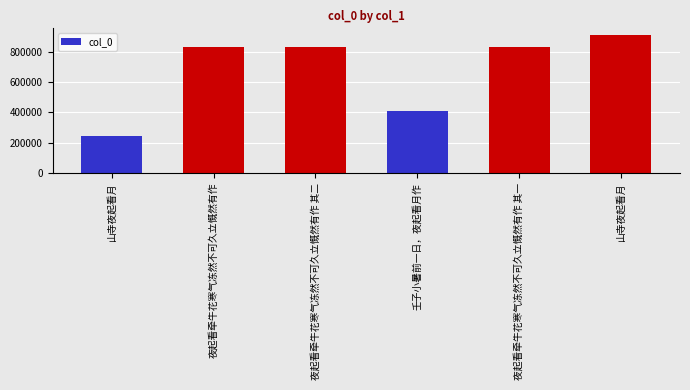

What is the sum of all values?

4045429